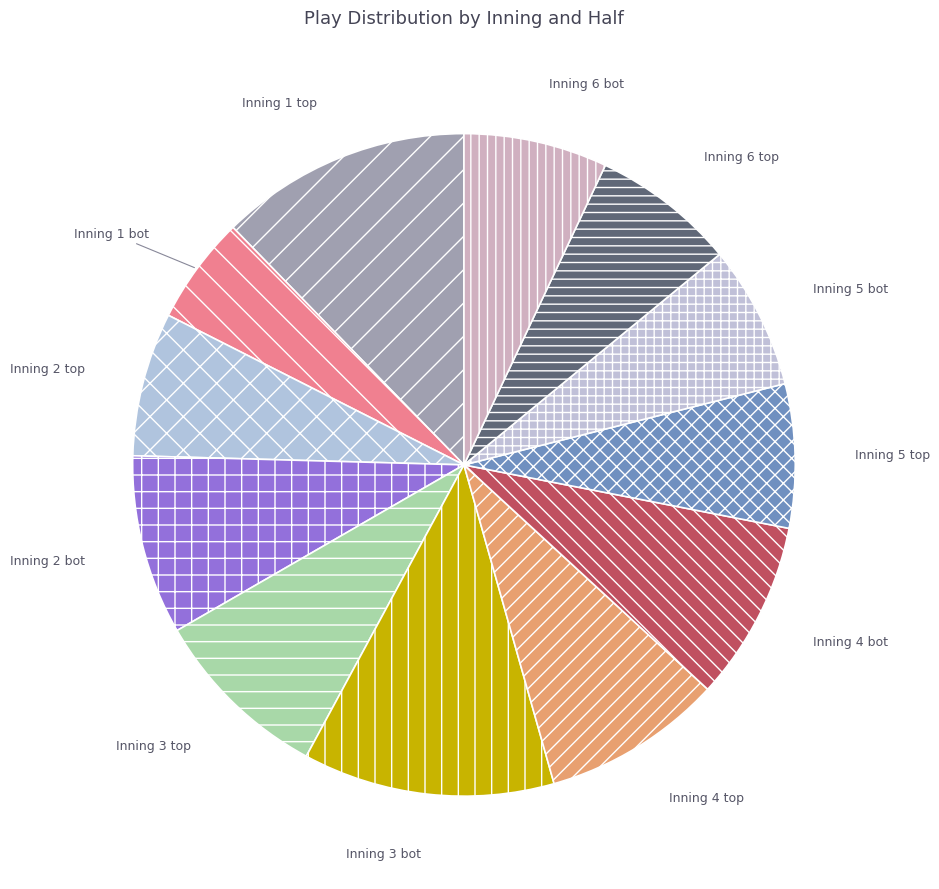

Is it true that Inning 2 bot is 1% of the pie?

False